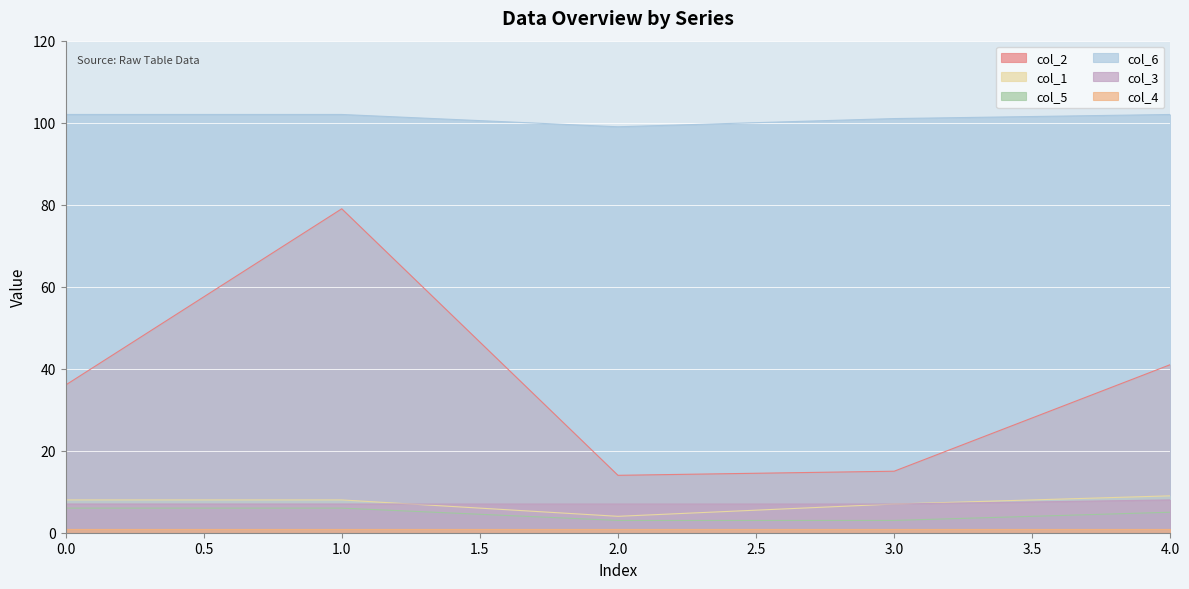

How many data points does each series have?

5